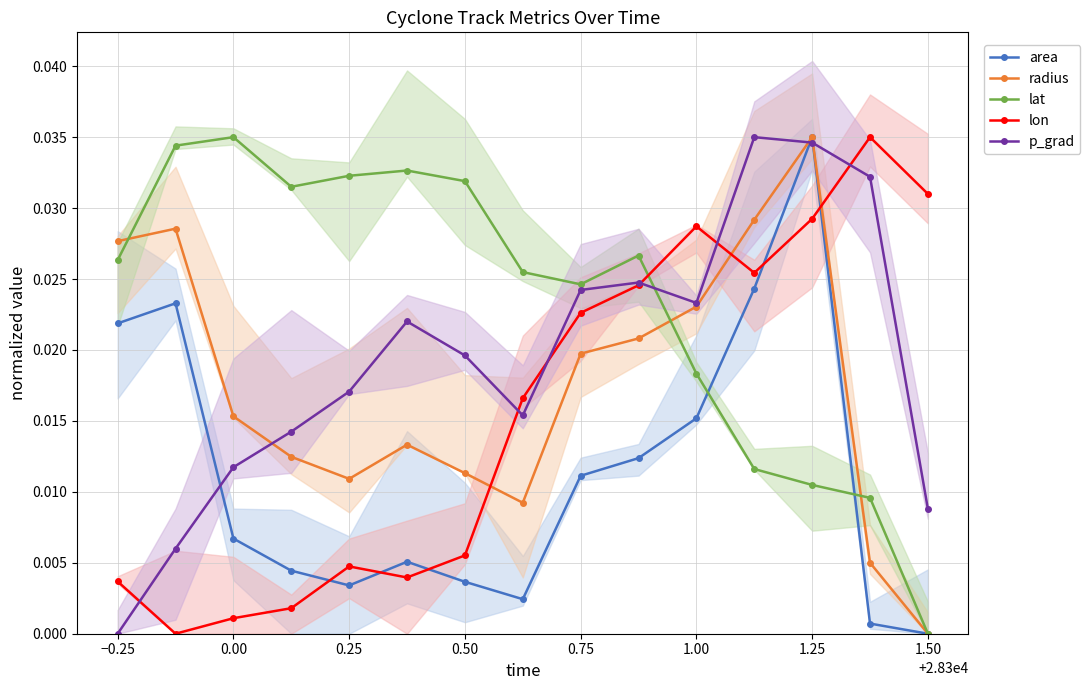

True or false: lon has more than 2 points higher than both neighbors.

True